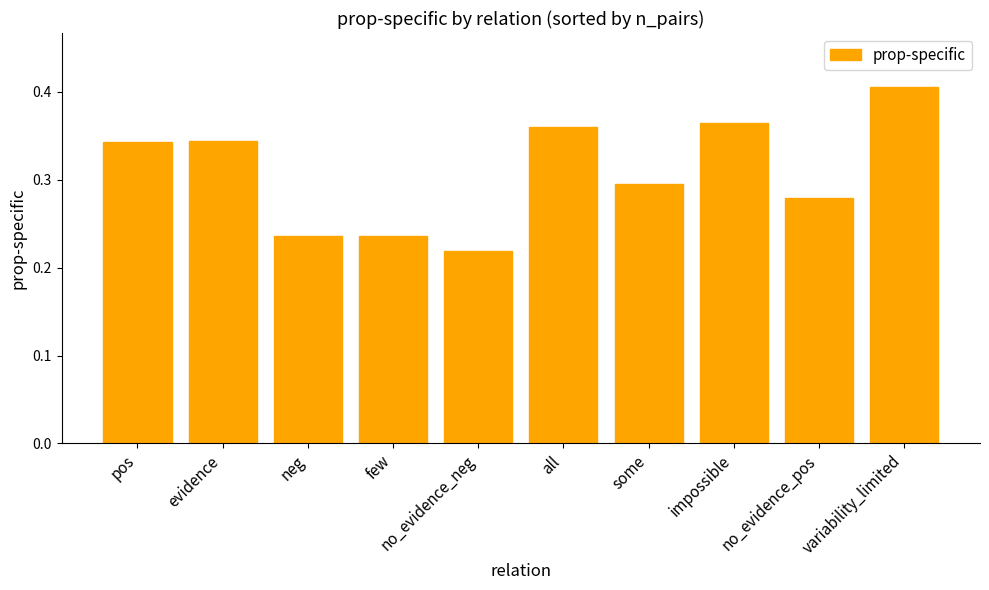

Count the values in the range 0 to 1.

10